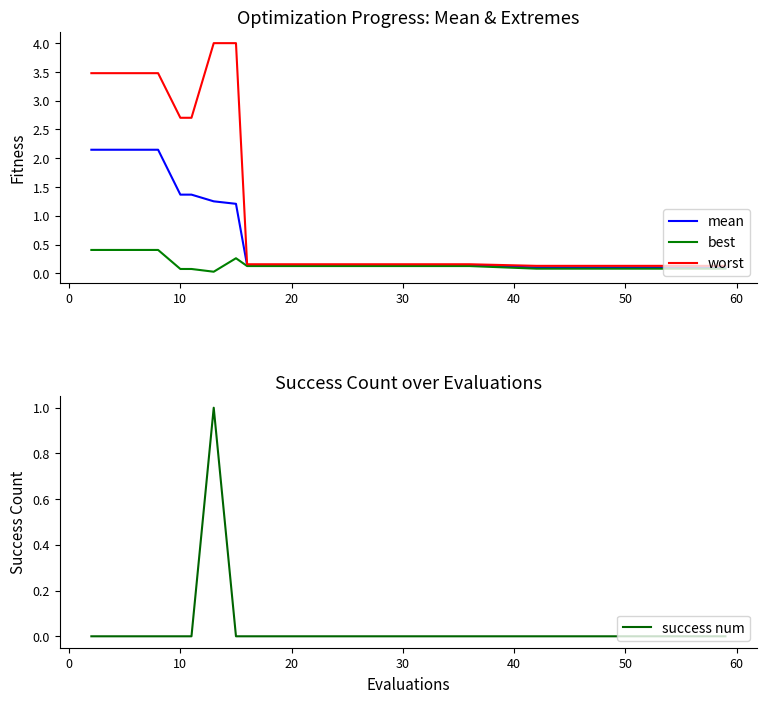

How many interior local peaks does the best series have?

1